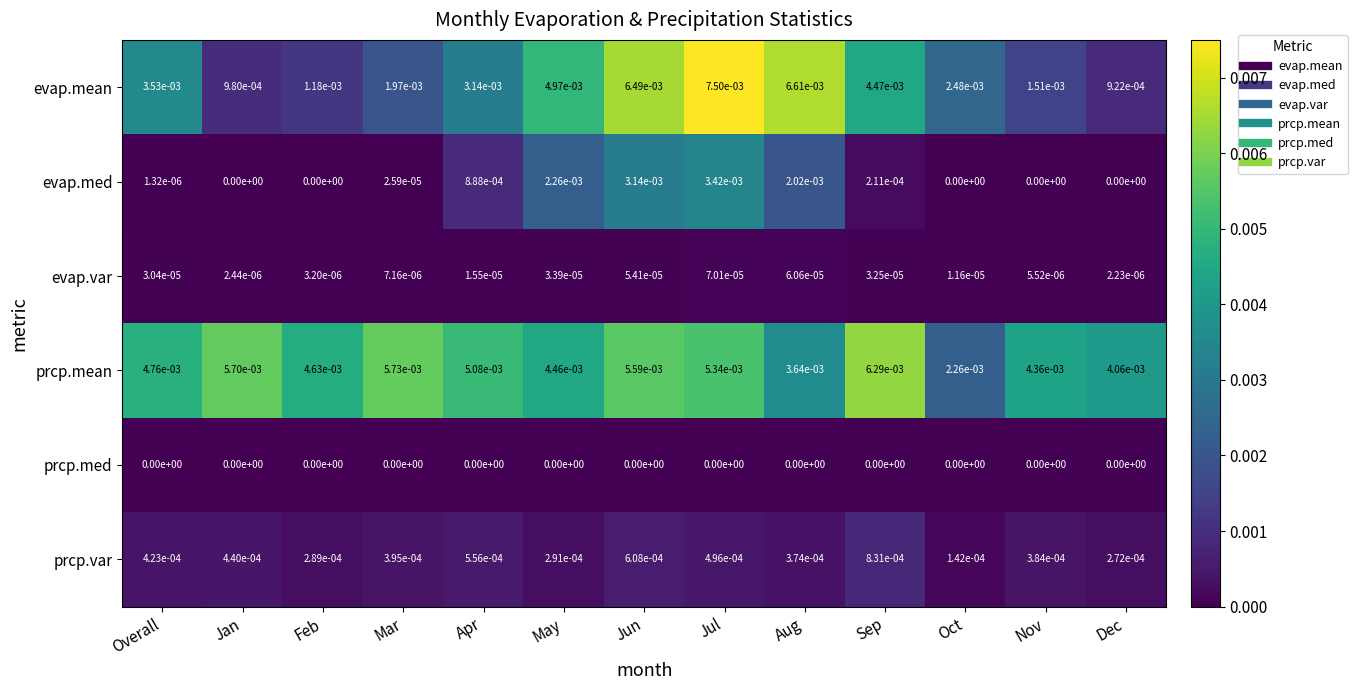

Is the value of evap.mean at Dec greater than the value of prcp.mean at Aug?

No